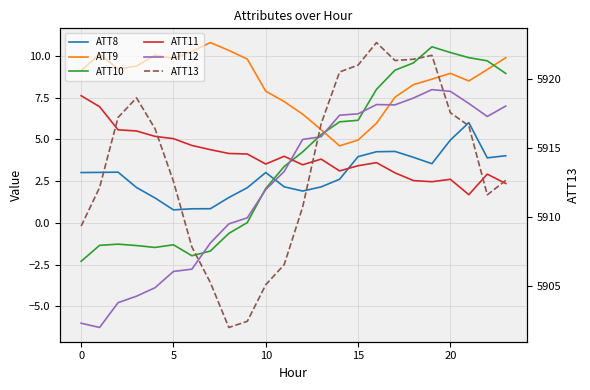

Reading right to left, list all the values displayed in this chart.

ATT8: 4.0	3.9	6.0	5.0	3.5	3.9	4.3	4.3	4.0	2.6	2.2	1.9	2.2	3.0	2.1	1.5	0.8	0.8	0.8	1.5	2.1	3.0	3.0	3.0
ATT9: 9.9	9.2	8.5	9.0	8.6	8.3	7.5	6.0	5.0	4.6	5.6	6.5	7.3	7.9	9.8	10.3	10.8	10.3	9.8	10.0	9.4	9.2	10.1	9.1
ATT10: 8.9	9.7	9.9	10.2	10.5	9.6	9.1	8.0	6.1	6.1	5.3	4.3	3.4	2.1	0.0	-0.6	-1.7	-2.0	-1.3	-1.5	-1.4	-1.3	-1.3	-2.3
ATT11: 2.4	2.9	1.7	2.6	2.5	2.5	3.0	3.6	3.4	3.1	3.8	3.5	4.0	3.5	4.1	4.2	4.4	4.6	5.0	5.2	5.5	5.6	7.0	7.6
ATT12: 7.0	6.4	7.1	7.9	8.0	7.5	7.1	7.1	6.5	6.4	5.2	5.0	3.1	2.0	0.3	-0.1	-1.2	-2.8	-2.9	-3.9	-4.4	-4.8	-6.3	-6.0
ATT13: 5912.7	5911.6	5916.6	5917.6	5921.7	5921.4	5921.4	5922.7	5921.0	5920.5	5916.8	5910.7	5906.5	5905.1	5902.4	5902.0	5905.2	5907.8	5912.6	5916.4	5918.6	5917.2	5912.1	5909.3